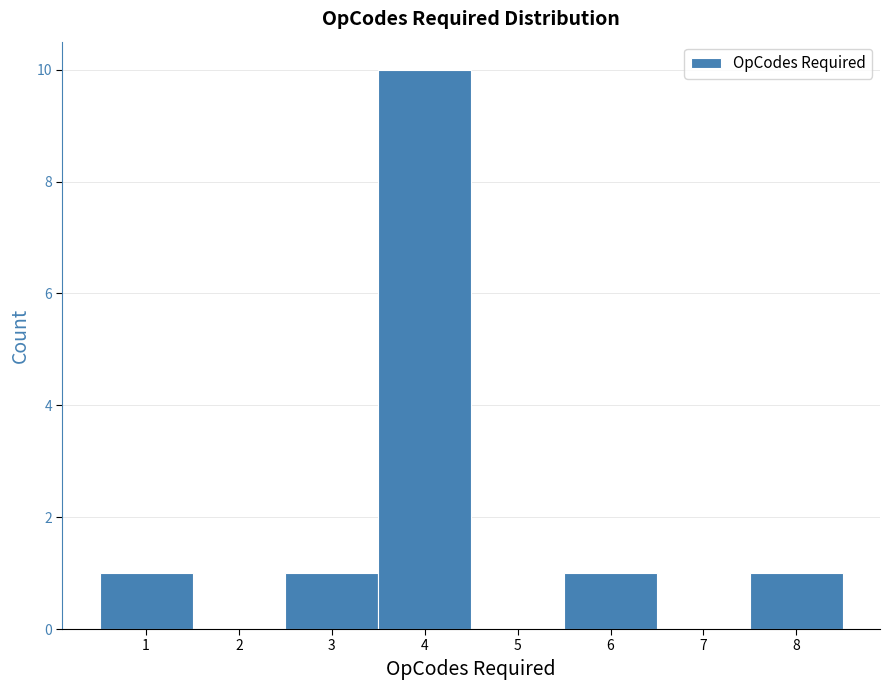

Reading left to right, list every bar in this chart as the range it spans on the x-axis followed by its height. The values are not printed on the chart, so give them approximately, as read against the axis.

0.5 to 1.5: 1
1.5 to 2.5: 0
2.5 to 3.5: 1
3.5 to 4.5: 10
4.5 to 5.5: 0
5.5 to 6.5: 1
6.5 to 7.5: 0
7.5 to 8.5: 1